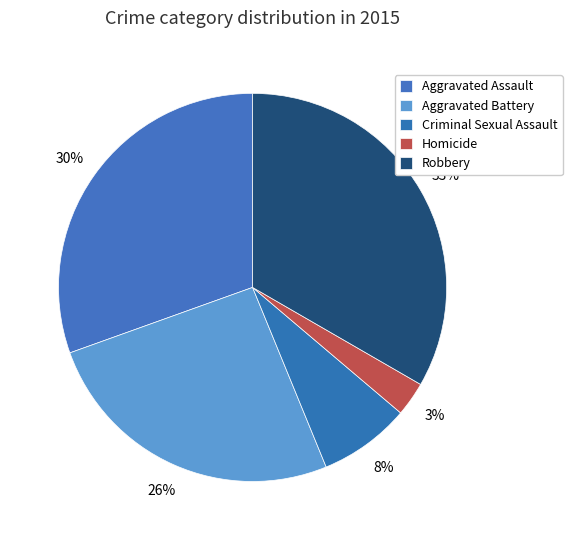

To the nearest percent, what is the difference between the Robbery and Homicide slice percentages?

30%